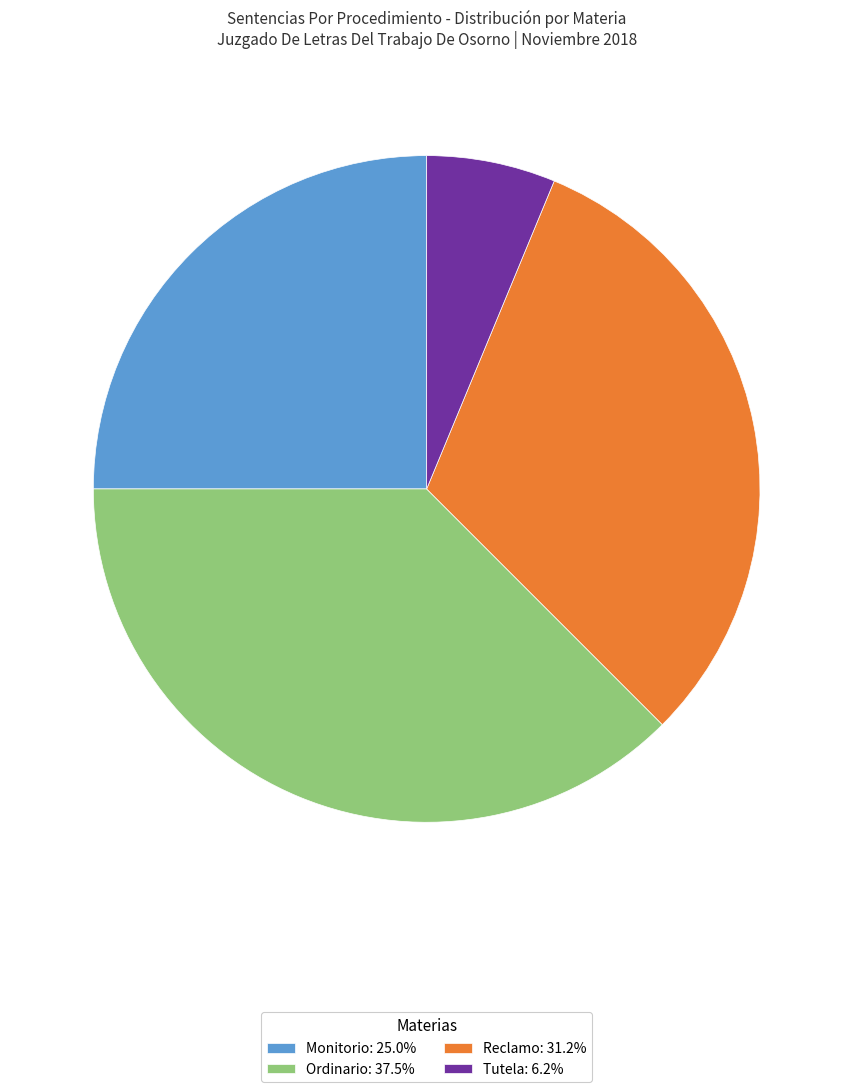

Which has a higher value, Tutela or Reclamo?

Reclamo